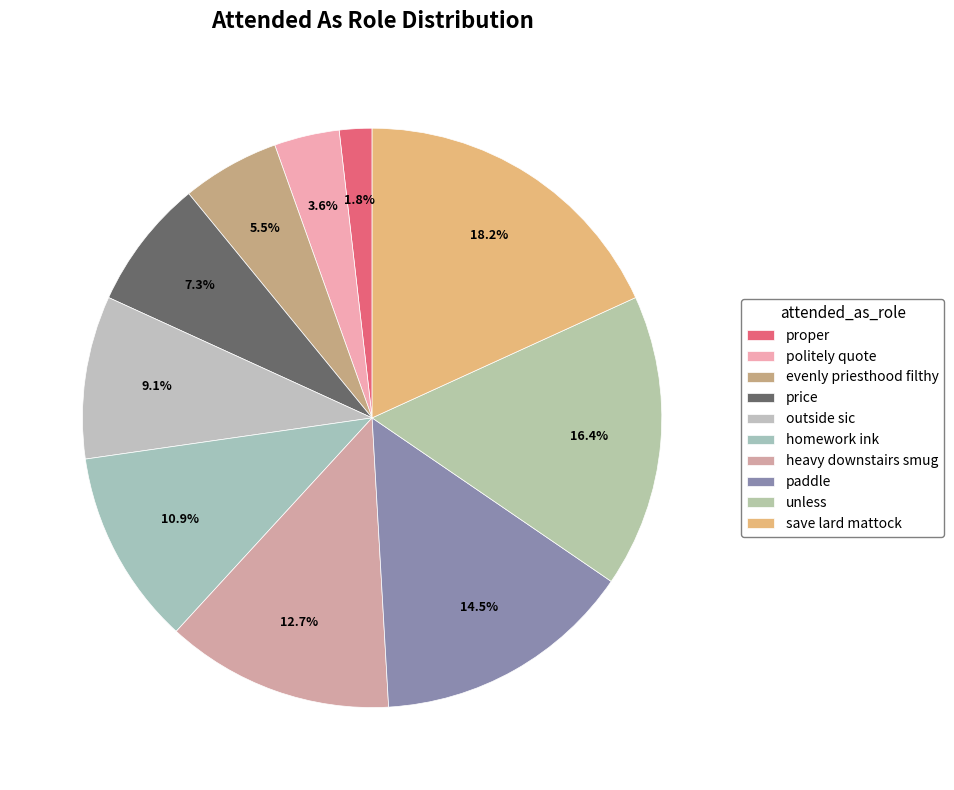

How many slices are in this pie chart?

10